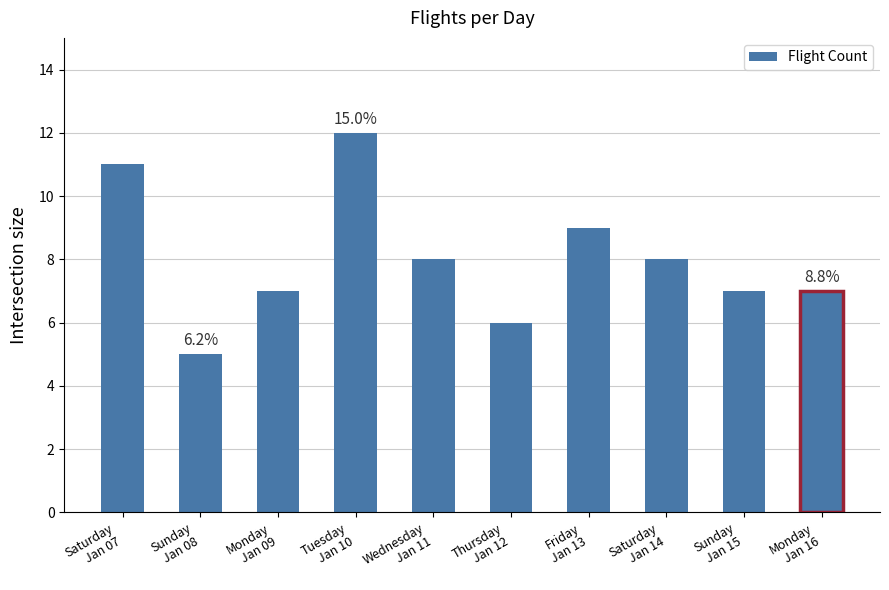

What is the difference between the second highest and minimum values?

6